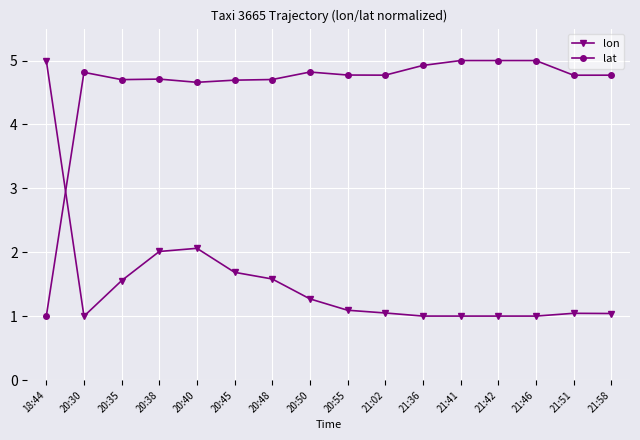

Where is the first local maximum for lat?

20:30